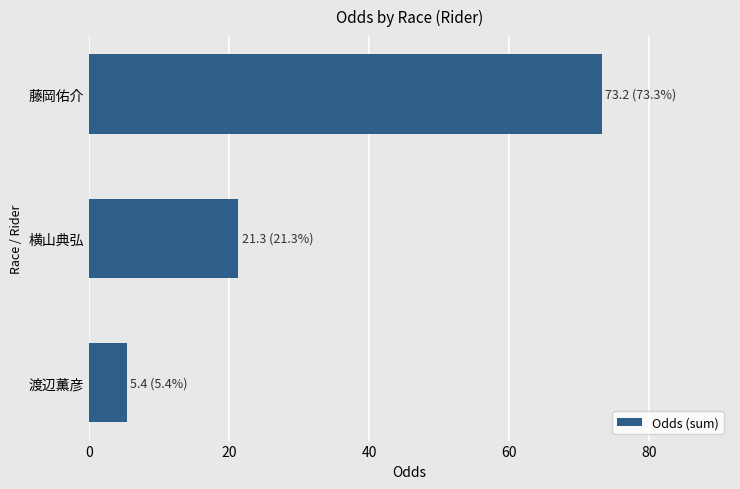

Reading bottom to top, extract all data points from this chart.

5.4	21.3	73.2